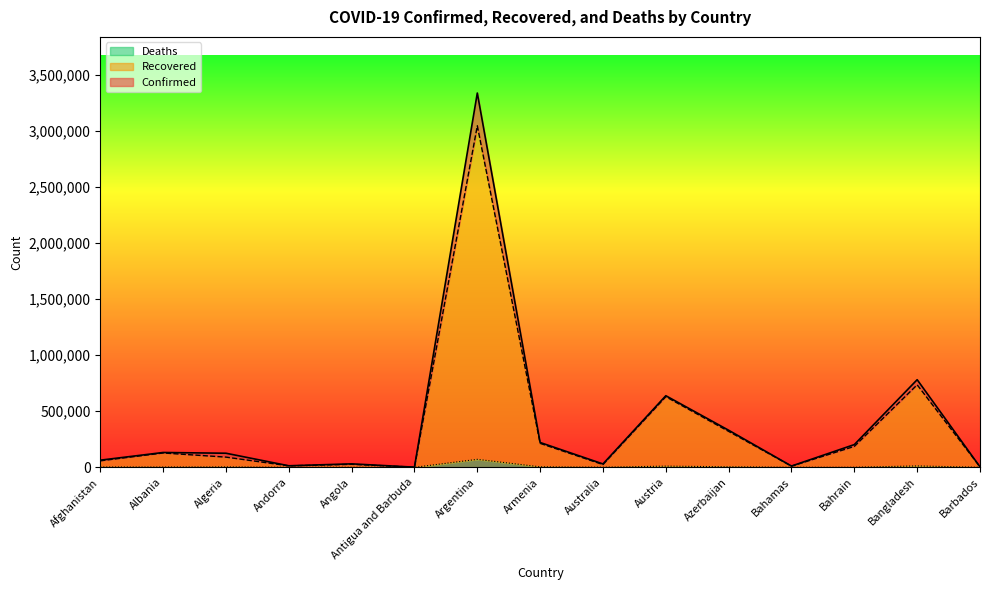

What is the greatest value displayed?

3335965